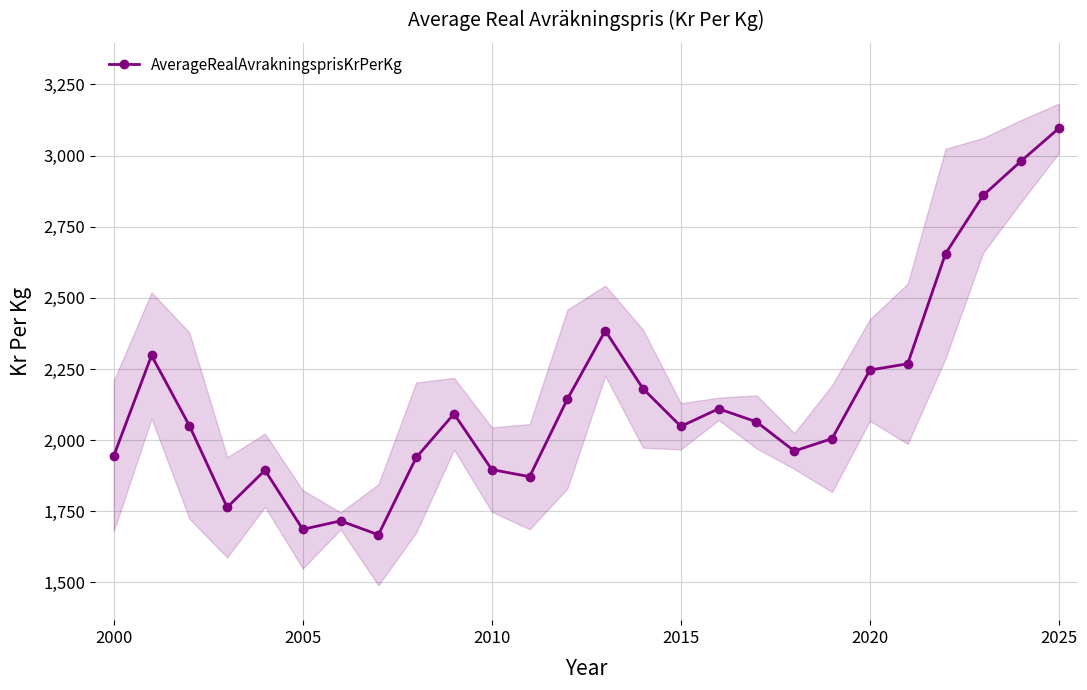

True or false: AverageRealAvrakningsprisKrPerKg has a value of 1686.6 at 2005.

True